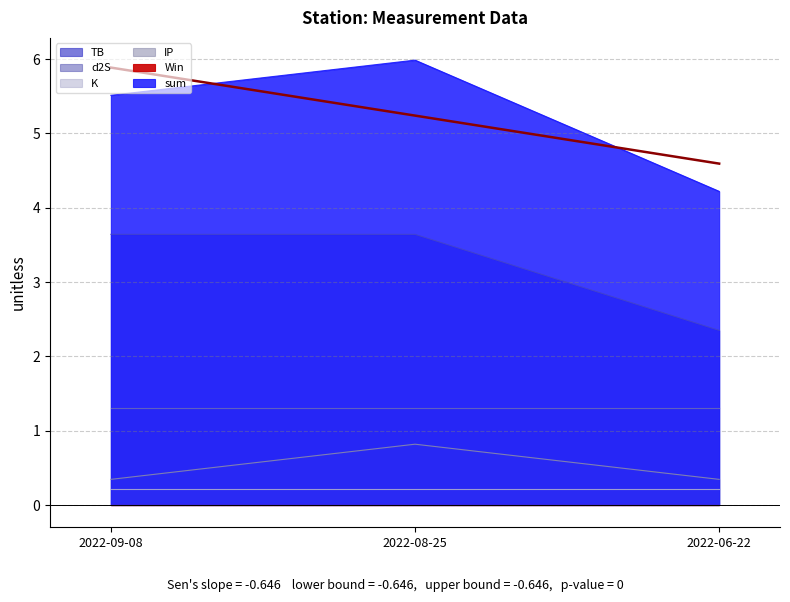

Where is sum nearest to the value 5?

2022-09-08